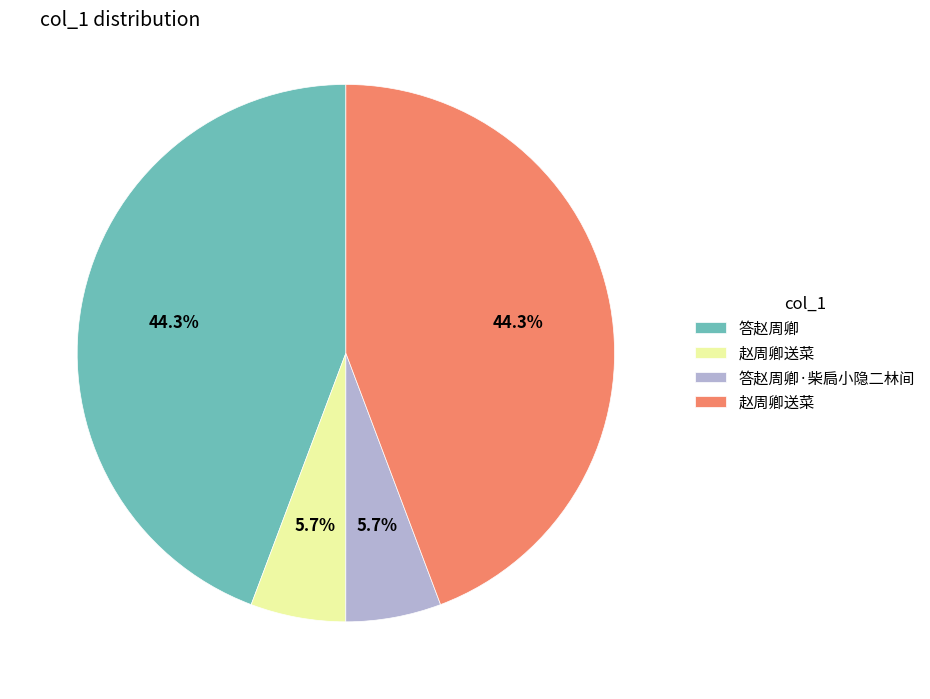

Is there any slice that represents more than half of the pie?

No